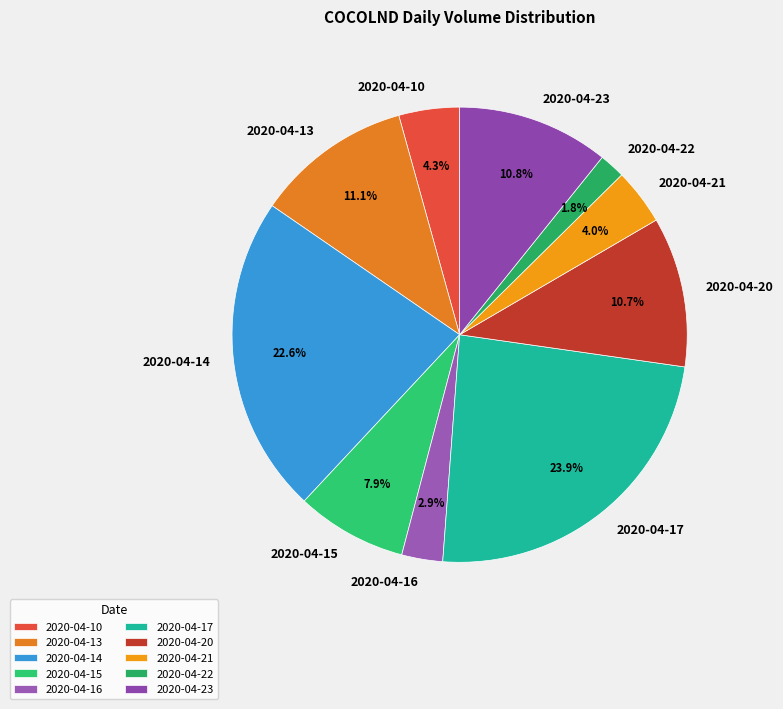

How many segments does this pie chart have?

10